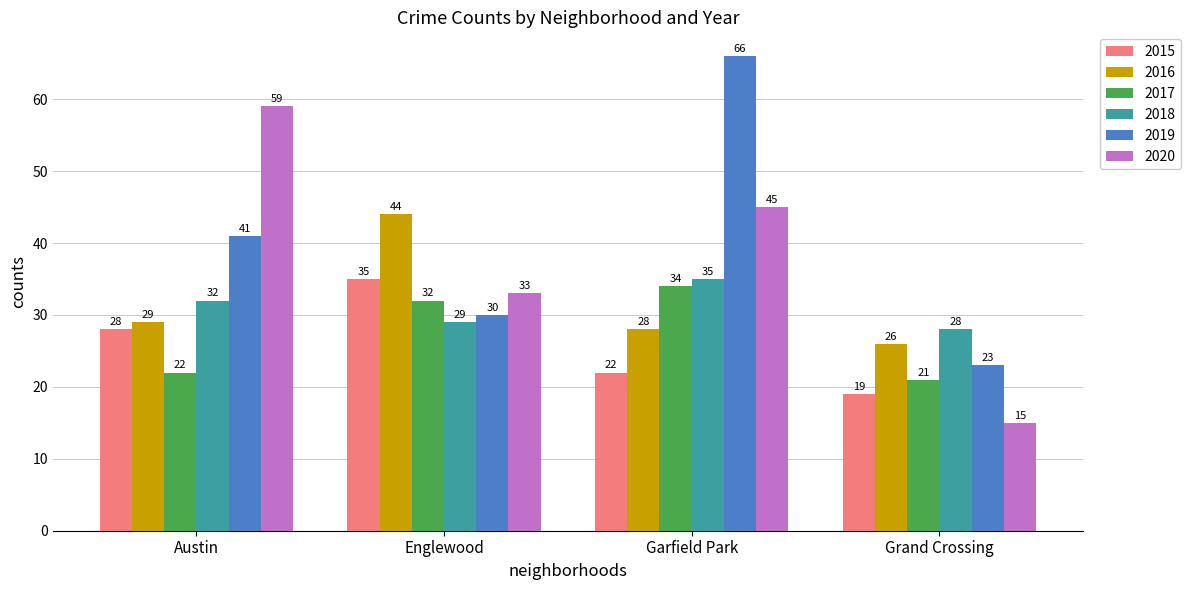

Are the bars grouped side by side (vs. stacked)?

Yes